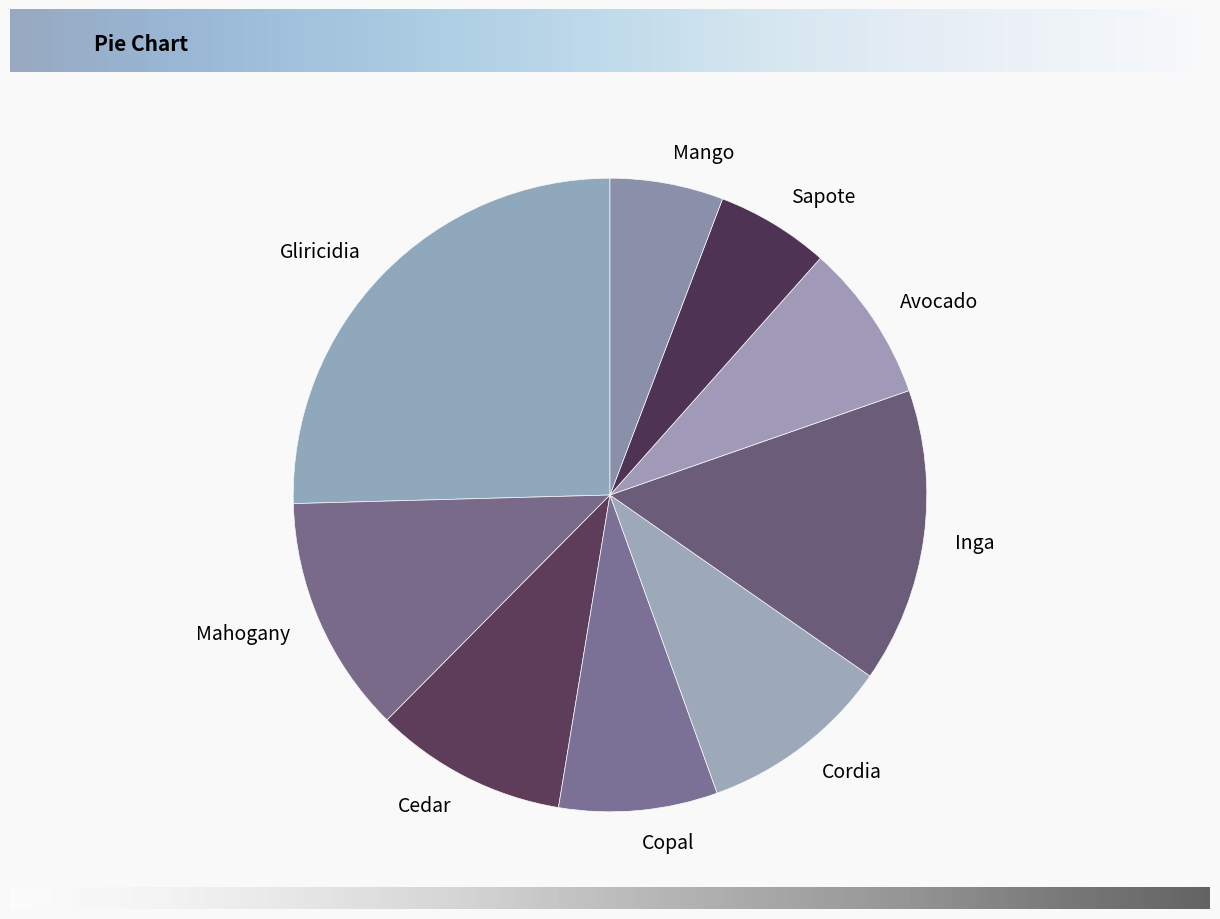

Which category has the biggest portion of the pie?

Gliricidia